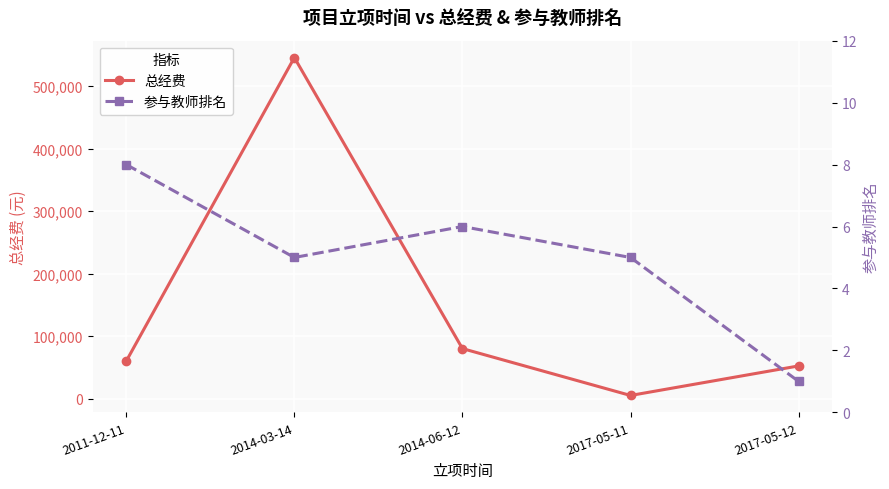

True or false: 参与教师排名 and 总经费 cross at least once.

False